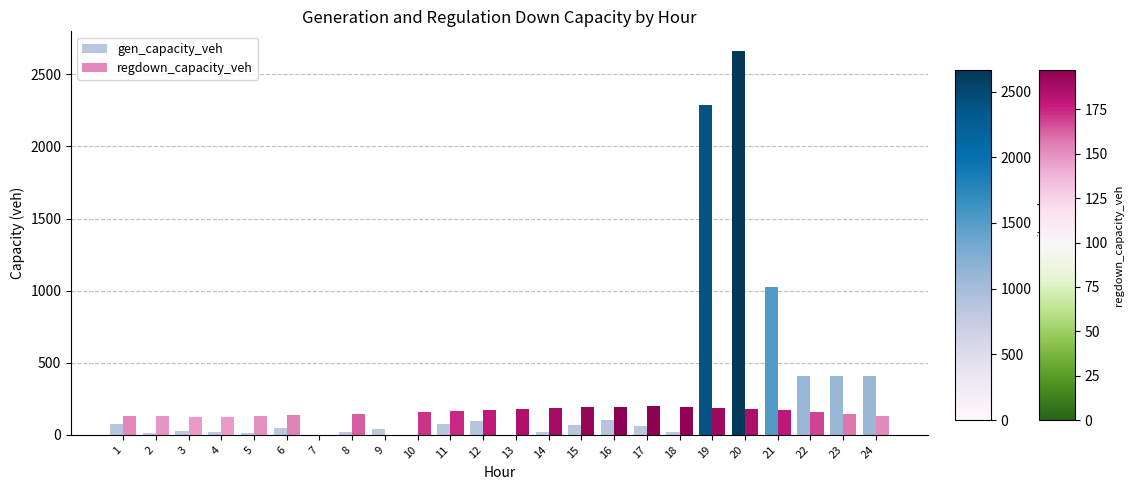

Which series has the largest range (max minus min)?

gen_capacity_veh